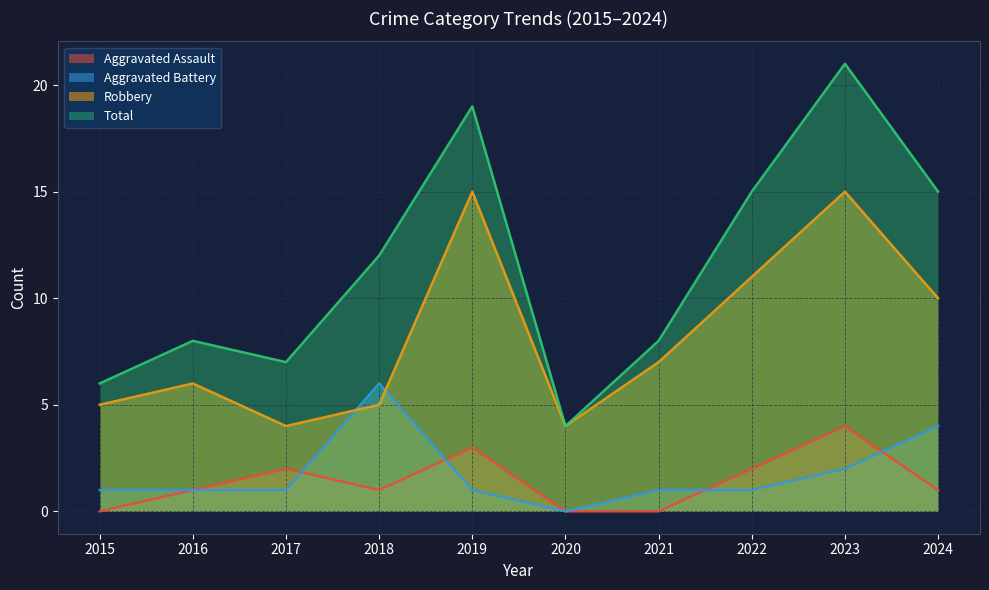

True or false: Robbery has a value of 5 at 2015.

True